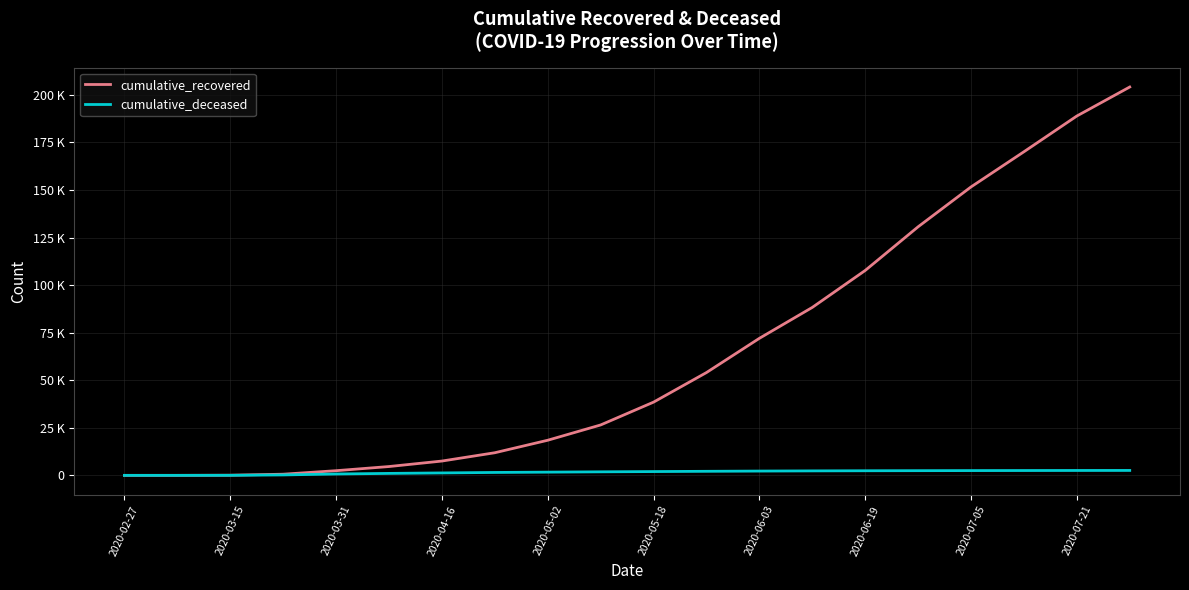

Does the chart have visible grid lines?

Yes